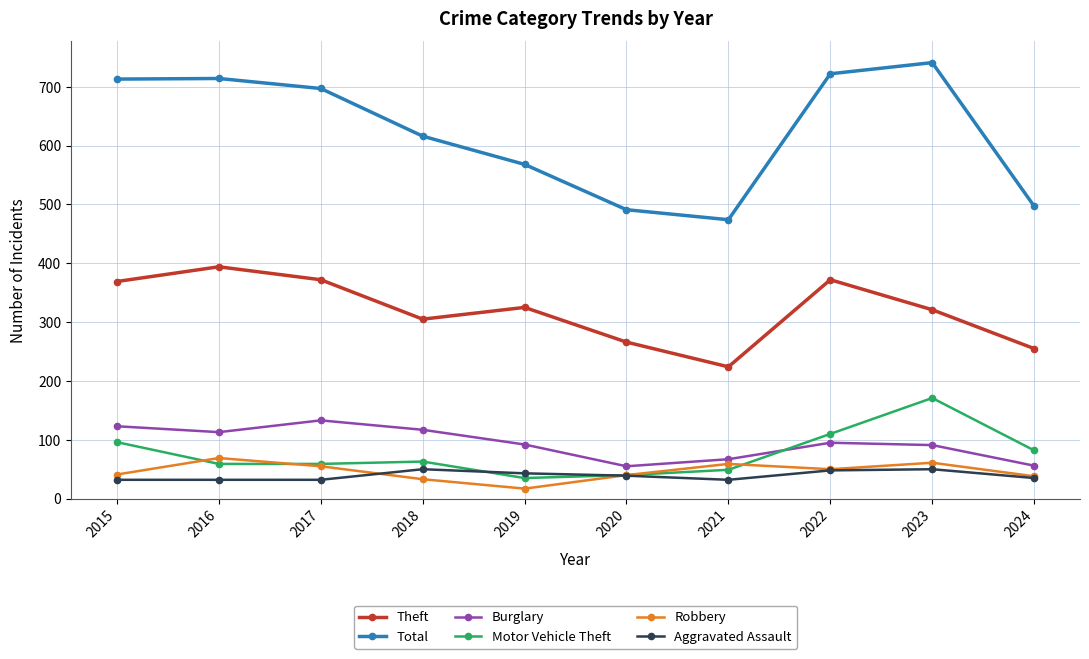

What is the approximate value of Robbery at 2022?

50